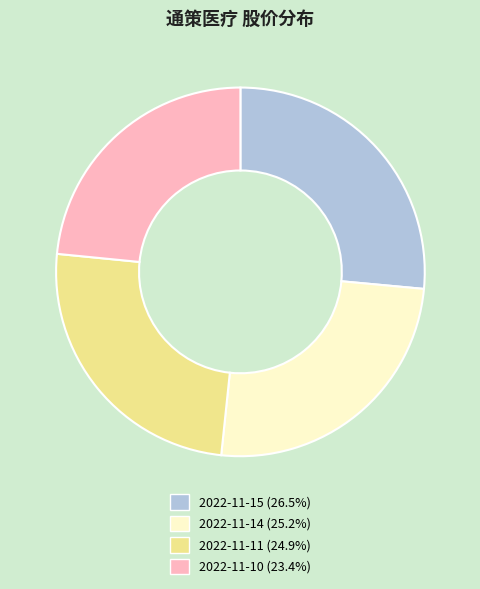

Does 2022-11-14 account for over 50% of the chart?

No